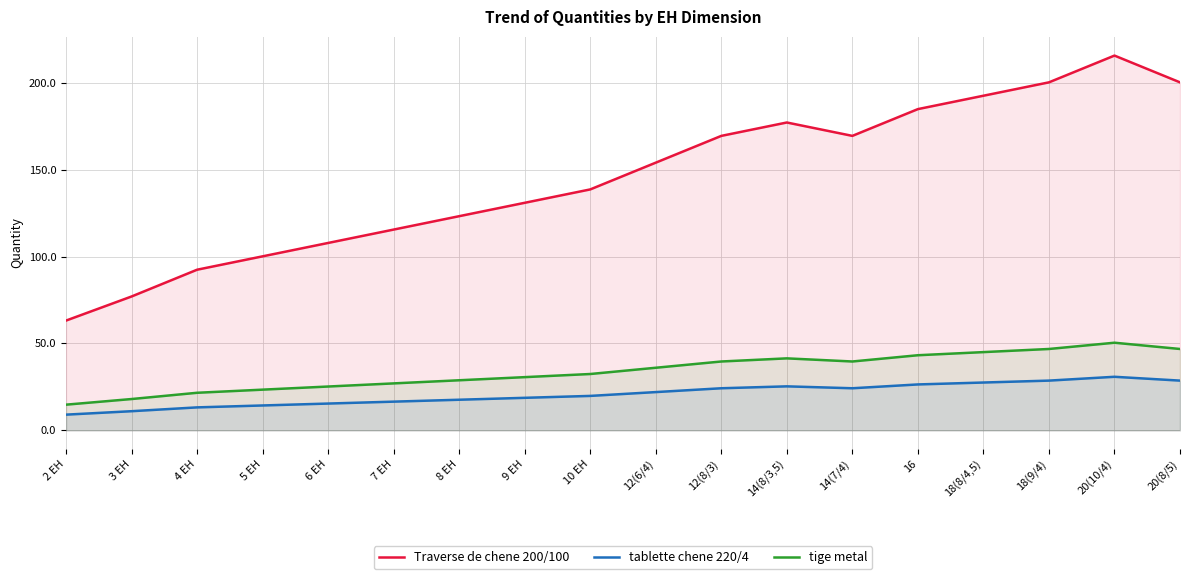

What is the spread (max minus min) of values at 20(10/4)?

184.8